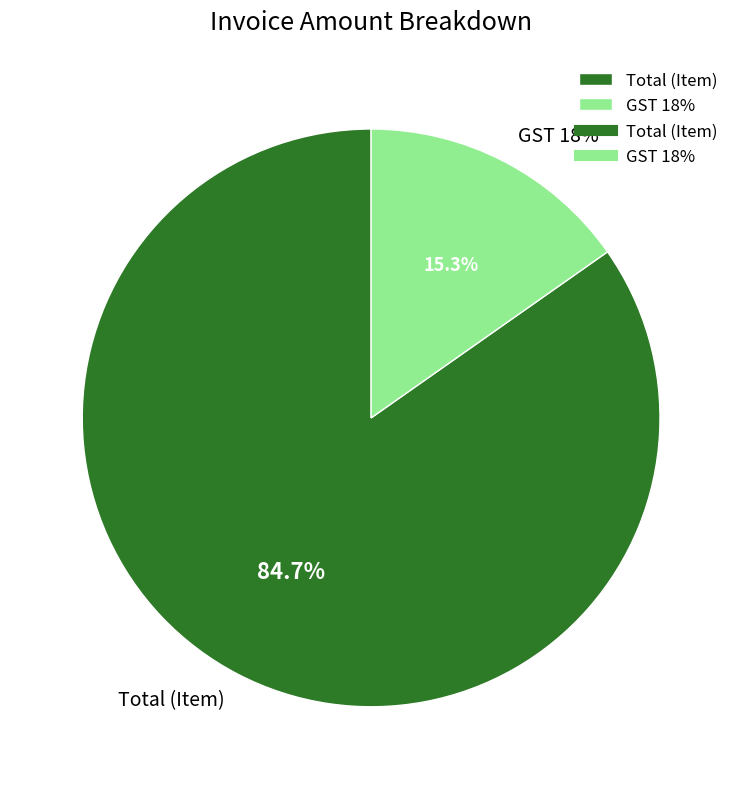

Approximately how many times larger is the value at GST 18% compared to Total (Item)?

0.2